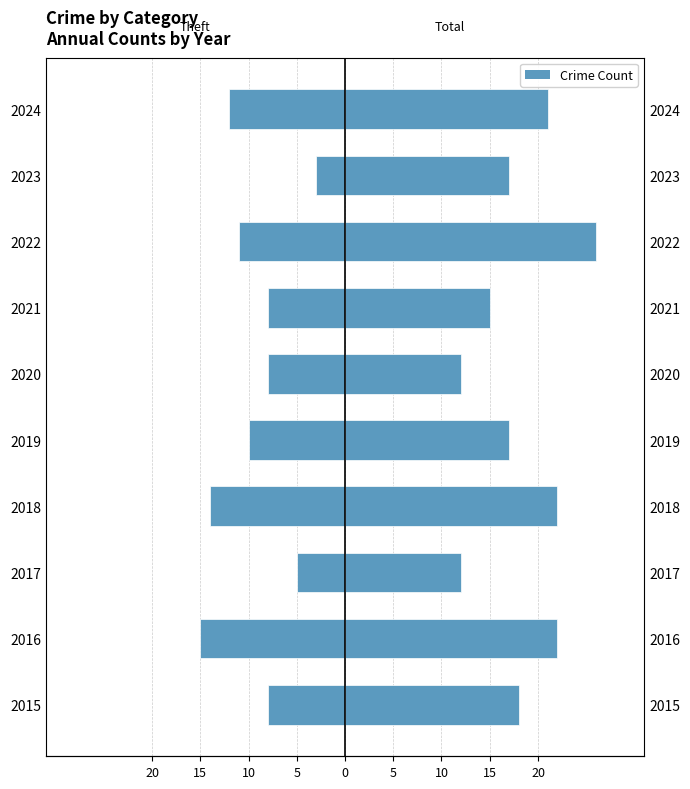

Rank the series at 2016 from lowest to highest value.

Theft, Total